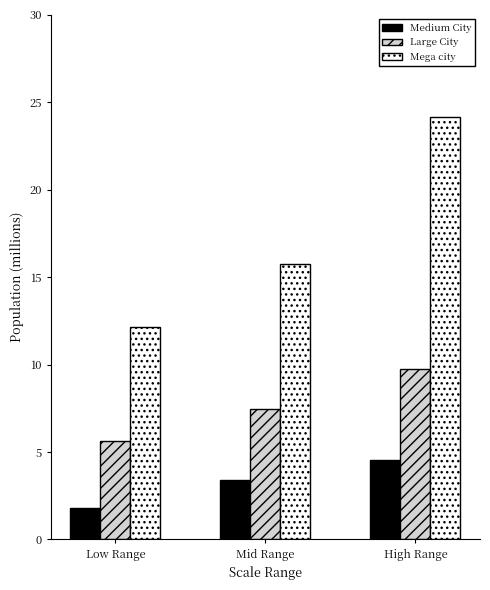

What is the label of the 3rd bar from the right?

Low Range